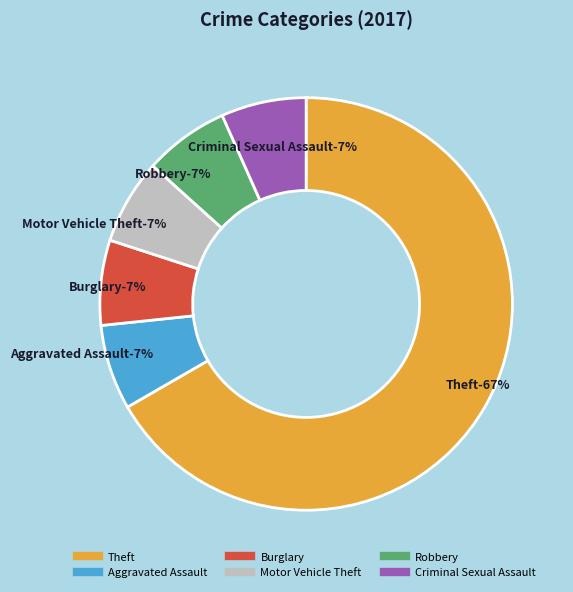

To the nearest percent, what is the difference between the largest and smallest slice percentages?

60%